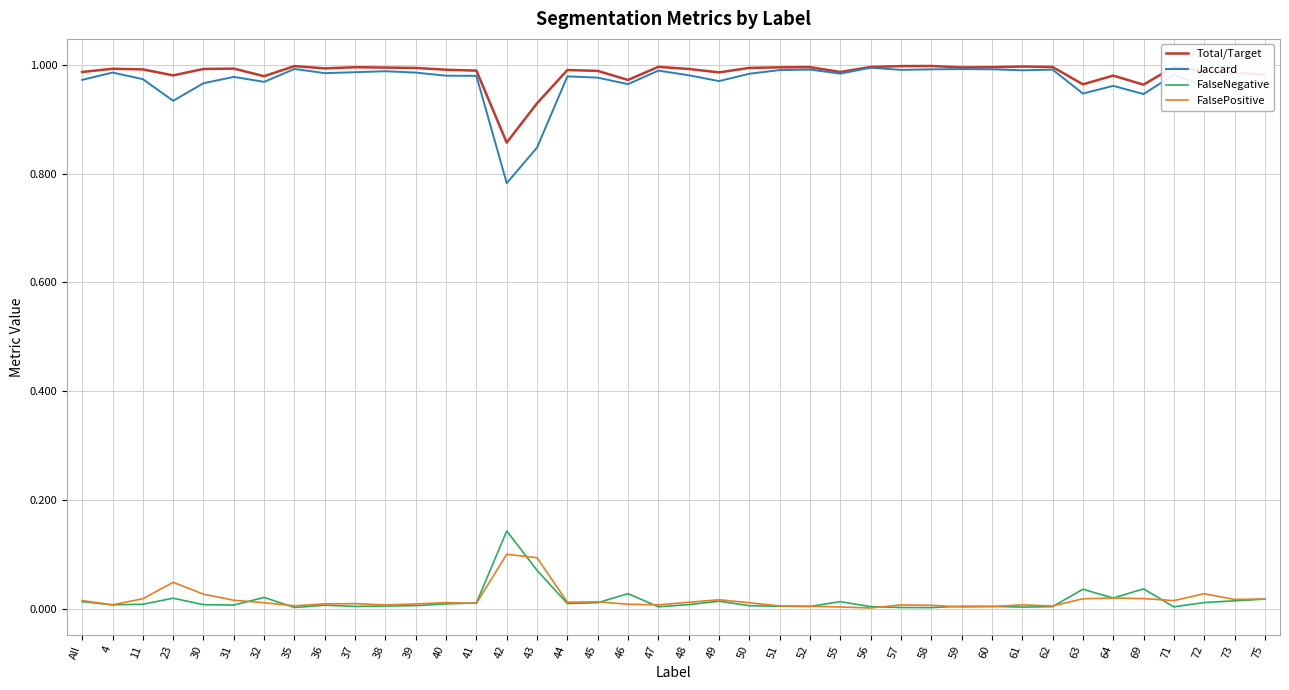

How many lines are shown in the chart?

4